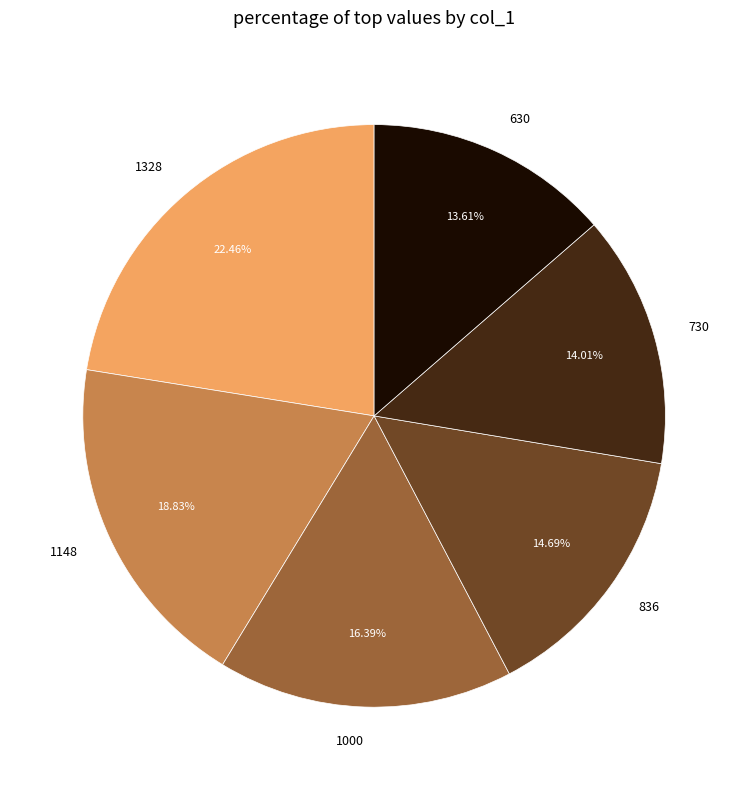

Count the number of slices in the pie.

6